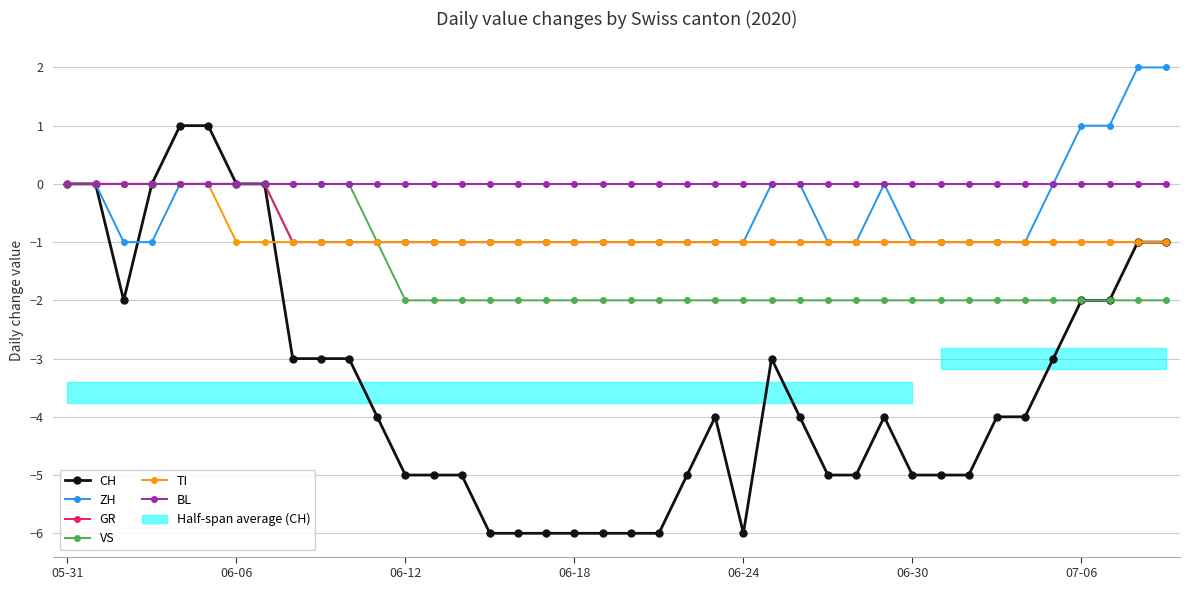

Count the number of data series in this chart.

6